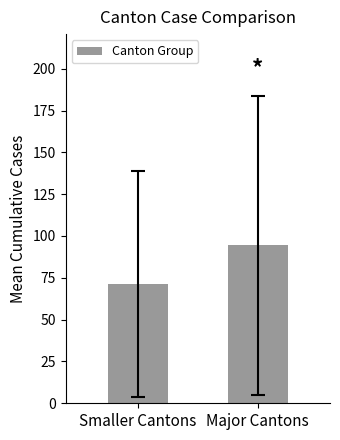

Reading right to left, extract all data points from this chart.

Major Cantons=94.5	Smaller Cantons=71.3